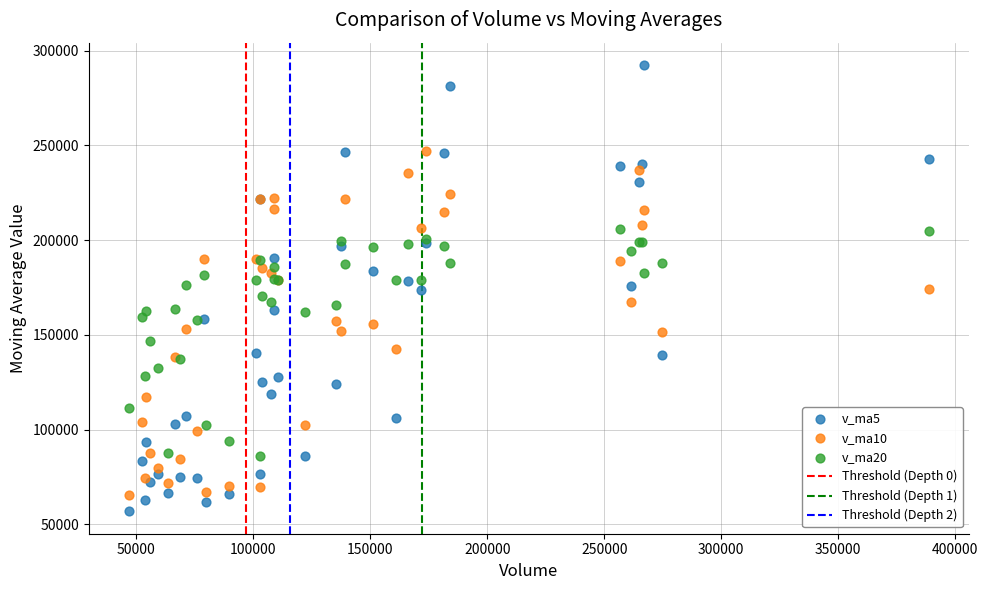

What is the X range (max minus min) for the scatter plot?

341940.5